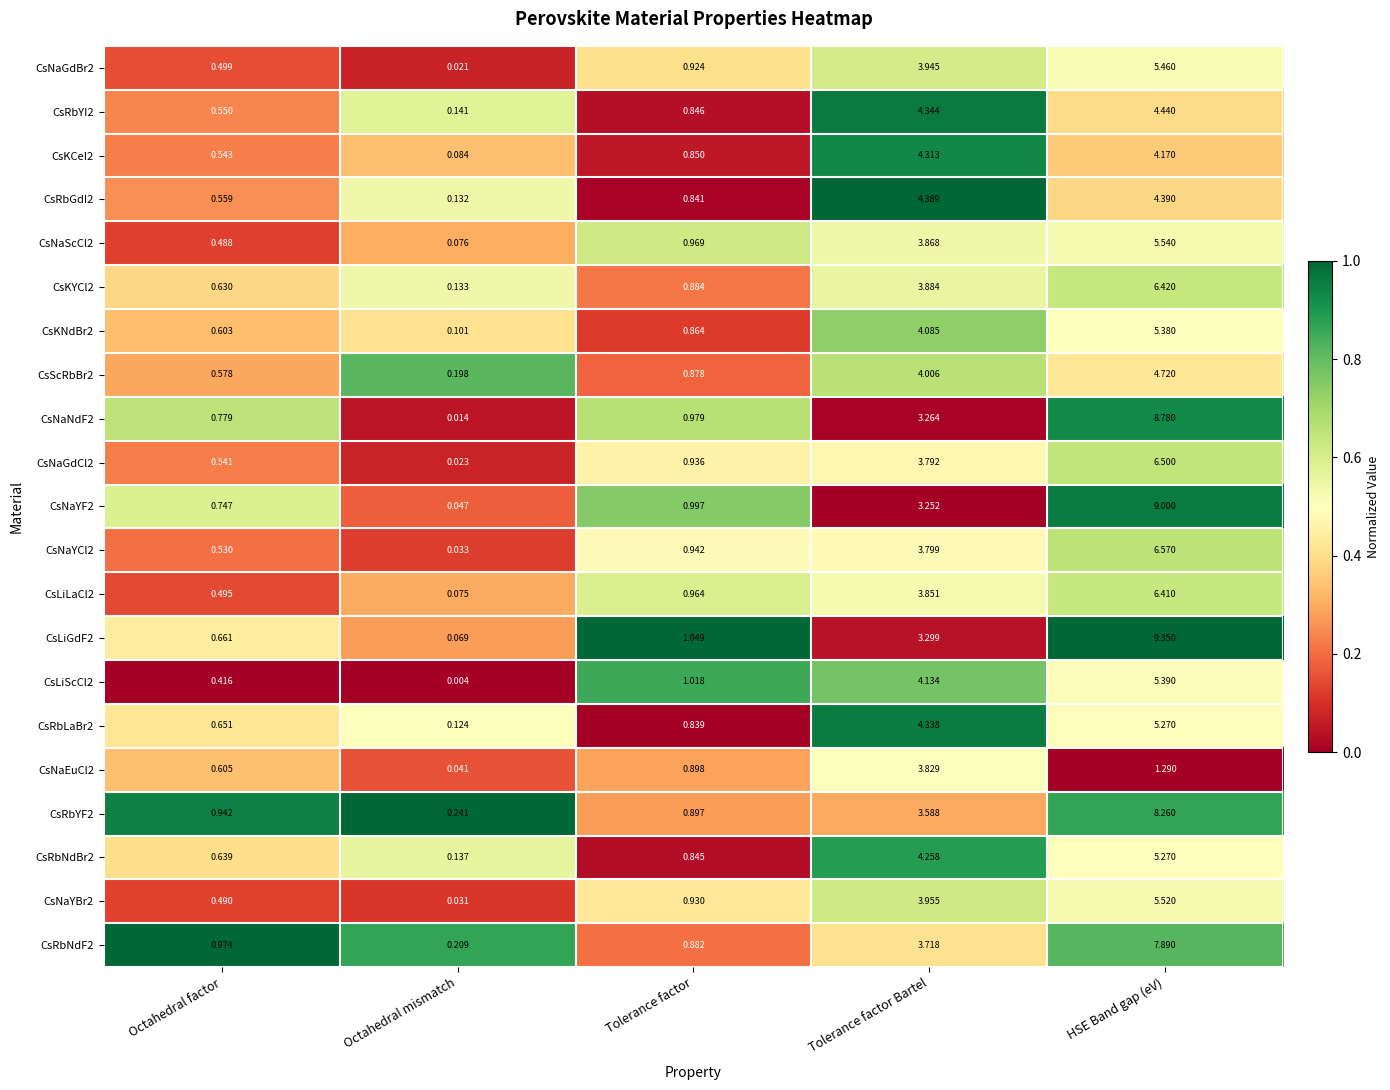

Which series has the largest total across all categories?

CsLiGdF2